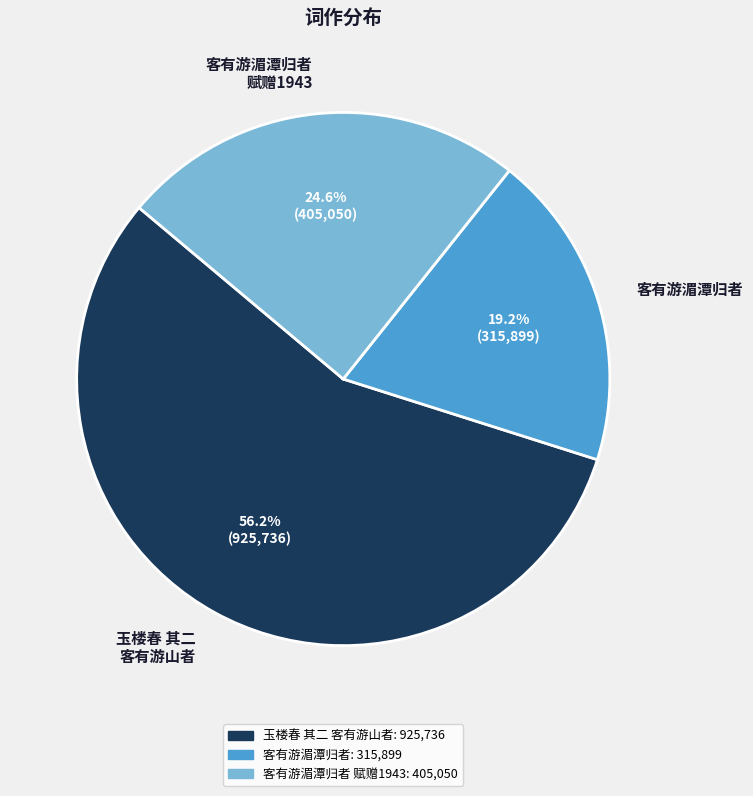

Approximately how many times larger is the value at 客有游湄潭归者 赋赠1943 compared to 玉楼春 其二 客有游山者?

0.4